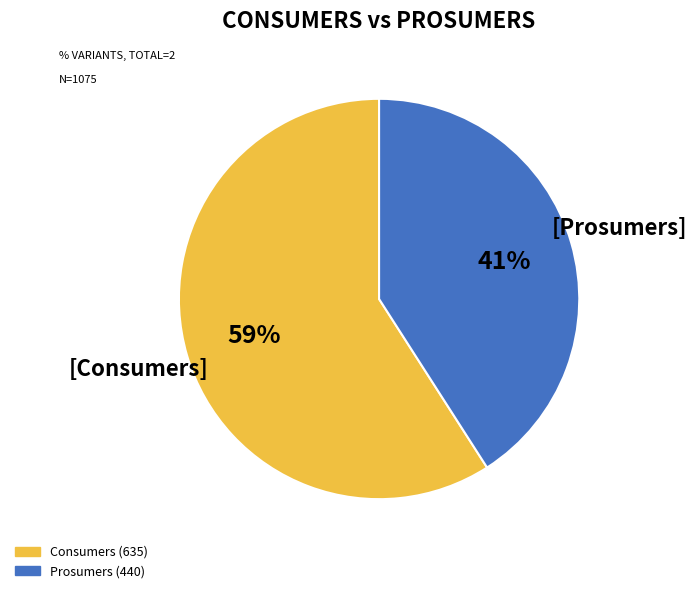

What is the majority slice?

Consumers